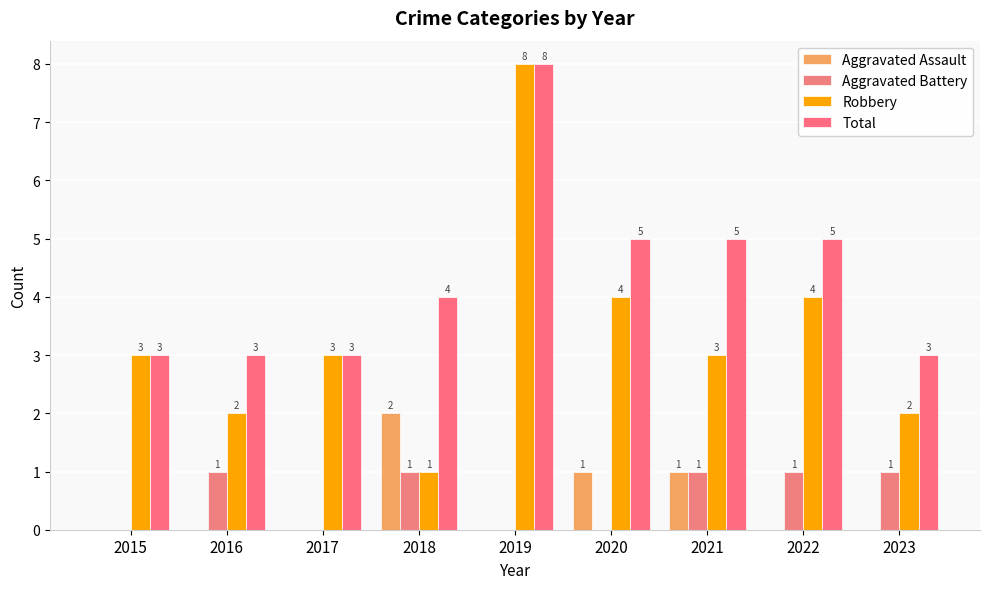

Between 2023 and 2021, which is larger?

2021